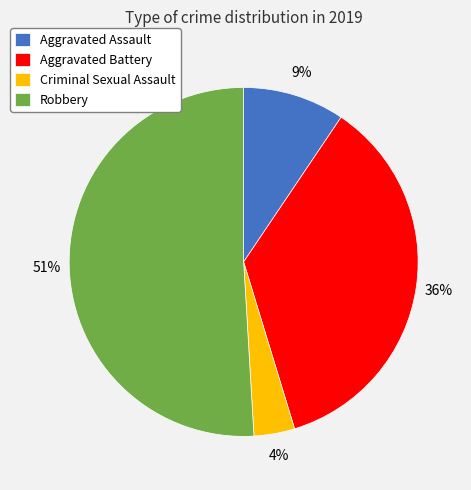

What is the largest slice in the pie chart?

Robbery